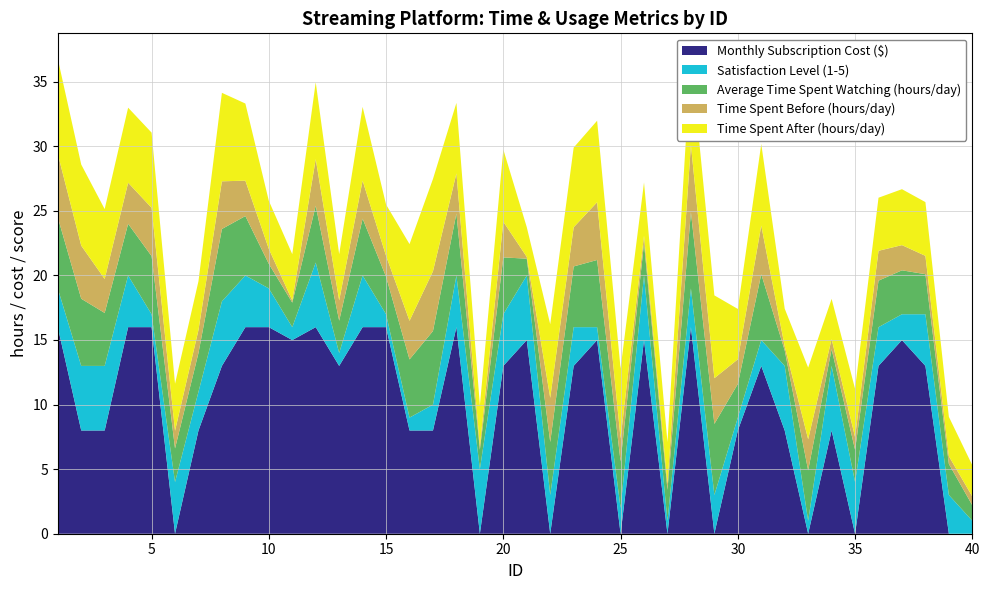

Reading left to right, transcribe all the data shown in this chart.

Time Spent Before (hours/day): 1=4.9	2=4.1	3=2.6	4=3.2	5=3.7	6=1.4	7=1.8	8=3.7	9=2.7	10=1.2	11=0.2	12=3.6	13=1.6	14=2.9	15=1.6	16=3.0	17=4.6	18=3.1	19=0.3	20=2.8	21=0.1	22=3.4	23=3.0	24=4.5	25=1.8	26=0.6	27=0.5	28=5.2	29=3.5	30=1.9	31=3.8	32=0.3	33=2.4	34=0.8	35=1.0	36=2.3	37=1.9	38=1.4	39=0.6	40=0.7
Time Spent After (hours/day): 1=7.4	2=6.3	3=5.4	4=5.8	5=5.8	6=3.6	7=3.8	8=6.8	9=6.0	10=3.7	11=3.6	12=6.0	13=3.6	14=5.7	15=4.0	16=5.9	17=7.1	18=5.5	19=3.2	20=5.6	21=2.3	22=5.7	23=6.2	24=6.3	25=5.4	26=4.1	27=3.2	28=6.8	29=6.4	30=3.9	31=6.3	32=2.9	33=5.5	34=3.1	35=3.7	36=4.1	37=4.3	38=4.2	39=3.0	40=2.4
Average Time Spent Watching (hours/day): 1=5.5	2=5.2	3=4.1	4=4.0	5=4.5	6=2.6	7=3.0	8=5.6	9=4.6	10=1.9	11=1.9	12=4.4	13=2.5	14=4.4	15=2.9	16=4.5	17=5.7	18=4.8	19=1.5	20=4.4	21=1.3	22=4.1	23=4.7	24=5.2	25=3.6	26=2.5	27=2.4	28=5.9	29=5.5	30=2.6	31=5.1	32=1.2	33=3.9	34=1.3	35=2.5	36=3.6	37=3.4	38=3.1	39=2.4	40=1.2
Satisfaction Level (1-5): 1=3.0	2=5.0	3=5.0	4=4.0	5=1.0	6=4.0	7=3.0	8=5.0	9=4.0	10=3.0	11=1.0	12=5.0	13=1.0	14=4.0	15=1.0	16=1.0	17=2.0	18=4.0	19=5.0	20=4.0	21=5.0	22=3.0	23=3.0	24=1.0	25=2.0	26=5.0	27=1.0	28=3.0	29=3.0	30=1.0	31=2.0	32=5.0	33=1.0	34=5.0	35=4.0	36=3.0	37=2.0	38=4.0	39=3.0	40=1.0
Monthly Subscription Cost ($): 1=16.0	2=8.0	3=8.0	4=16.0	5=16.0	6=0.0	7=8.0	8=13.0	9=16.0	10=16.0	11=15.0	12=16.0	13=13.0	14=16.0	15=16.0	16=8.0	17=8.0	18=16.0	19=0.0	20=13.0	21=15.0	22=0.0	23=13.0	24=15.0	25=0.0	26=15.0	27=0.0	28=16.0	29=0.0	30=8.0	31=13.0	32=8.0	33=0.0	34=8.0	35=0.0	36=13.0	37=15.0	38=13.0	39=0.0	40=0.0